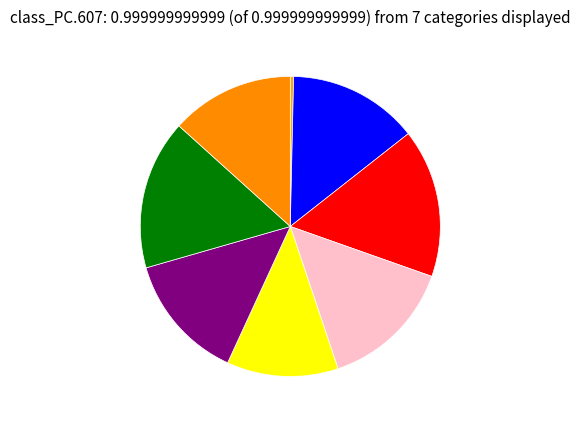

How many slices are in this pie chart?

8